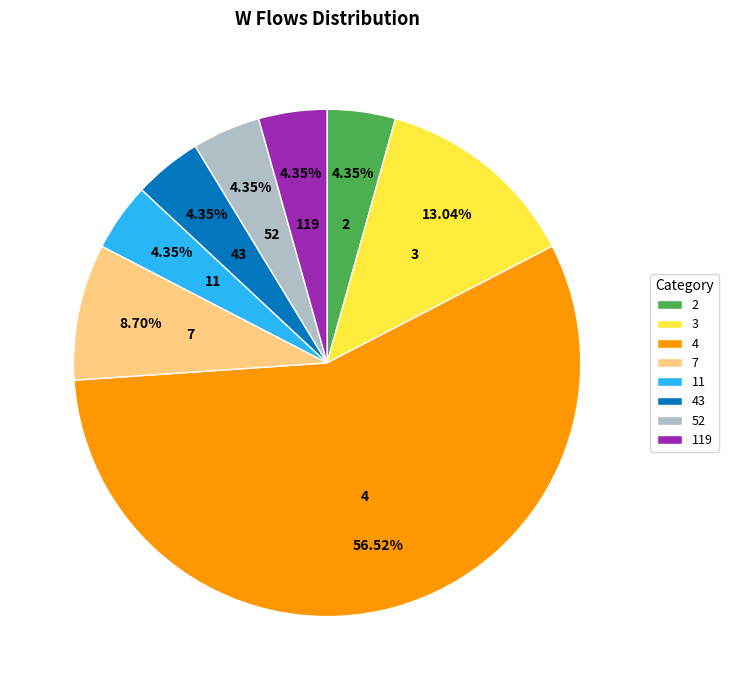

Which category accounts for the majority?

4